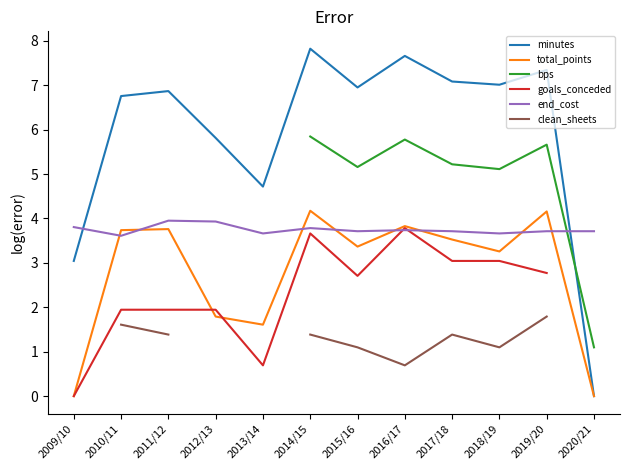

At which label does minutes first exceed 6?

2010/11